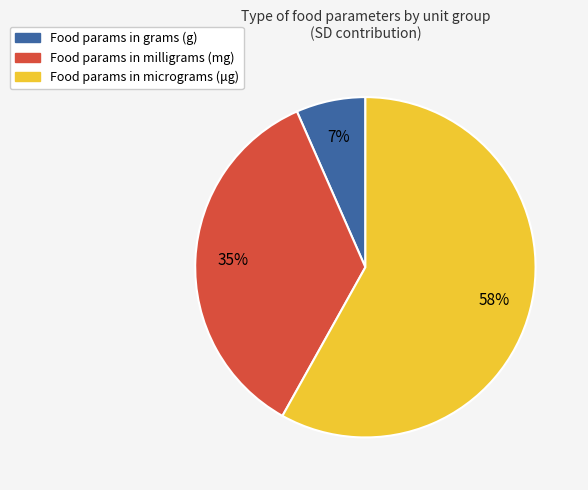

Count the number of slices in the pie.

3